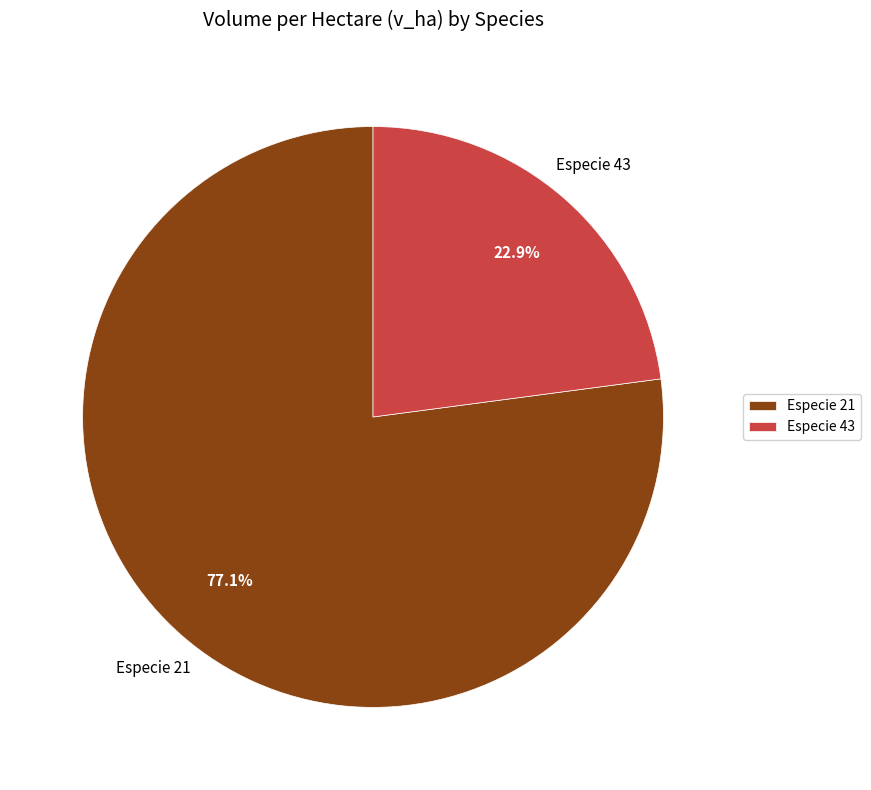

What is the largest slice in the pie chart?

Especie 21